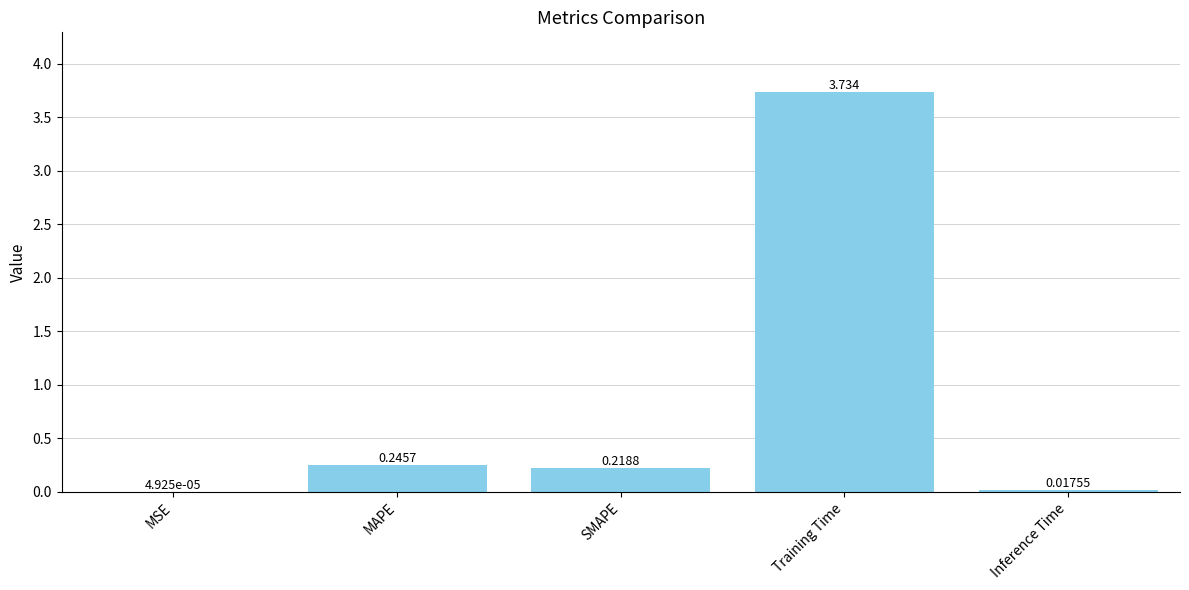

Between MSE and MAPE, which is larger?

MAPE